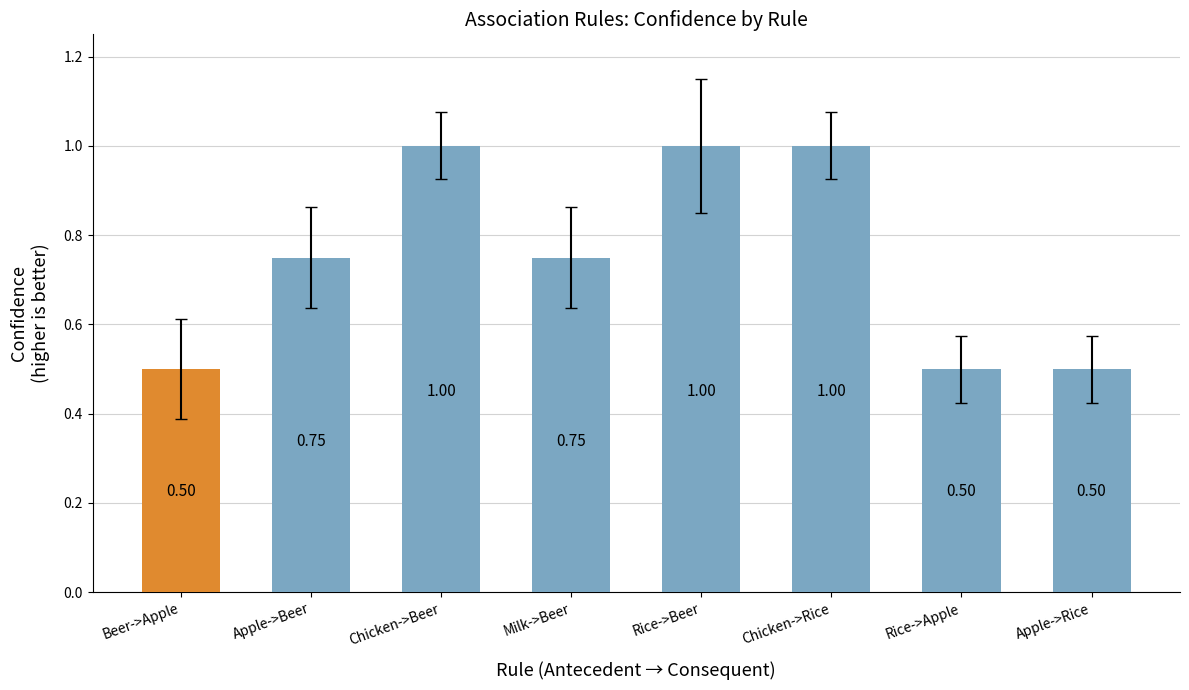

What is the difference between the second highest and minimum values?

0.5